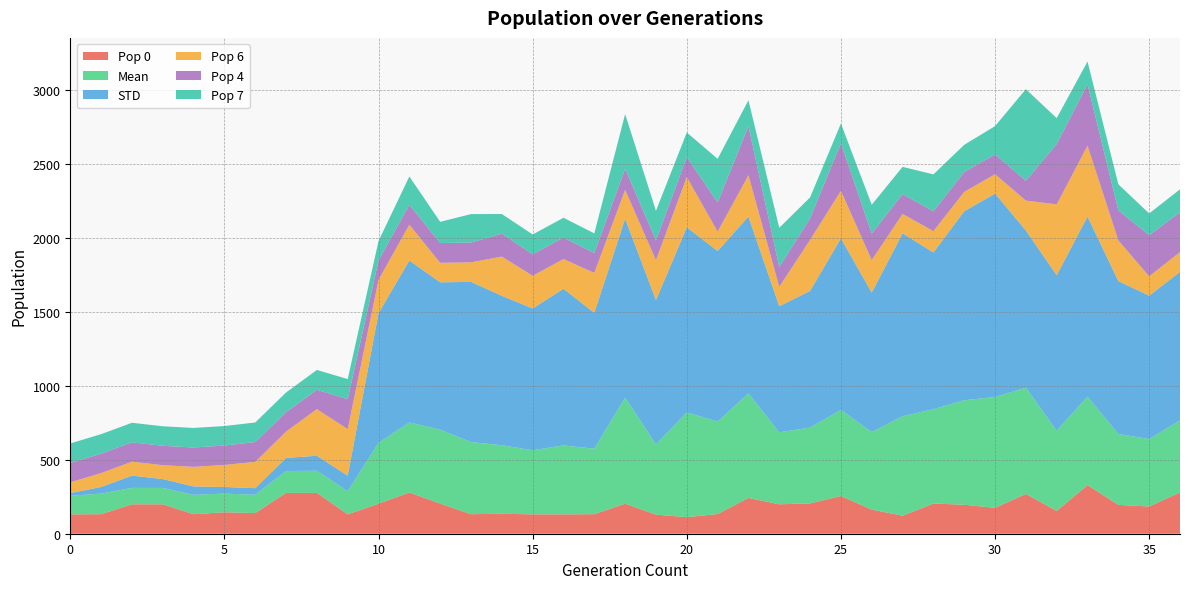

Reading right to left, transcribe all the data shown in this chart.

Pop 0: 36=279.0	35=184.0	34=195.0	33=329.0	32=154.0	31=269.0	30=175.0	29=196.0	28=204.0	27=122.0	26=163.0	25=255.0	24=205.0	23=199.0	22=242.0	21=133.0	20=112.0	19=129.0	18=203.0	17=132.0	16=131.0	15=131.0	14=135.0	13=132.0	12=204.0	11=279.0	10=203.0	9=131.0	8=276.0	7=276.0	6=140.0	5=145.0	4=132.0	3=199.0	2=199.0	1=132.0	0=131.0
Mean: 36=487.1	35=456.1	34=479.2	33=597.7	32=542.4	31=718.5	30=749.1	29=706.3	28=637.6	27=671.7	26=524.7	25=582.2	24=512.7	23=486.6	22=706.7	21=625.1	20=708.4	19=474.2	18=717.5	17=442.9	16=465.7	15=433.2	14=463.1	13=487.6	12=499.6	11=473.1	10=411.7	9=156.2	8=149.9	7=147.3	6=123.5	5=126.2	4=130.9	3=110.4	2=110.8	1=139.1	0=125.5
STD: 36=1003.8	35=968.9	34=1033.6	33=1217.4	32=1050.8	31=1062.4	30=1375.1	29=1277.5	28=1059.5	27=1237.1	26=941.9	25=1159.6	24=923.8	23=852.3	22=1195.4	21=1153.0	20=1251.0	19=976.6	18=1209.1	17=918.3	16=1059.0	15=958.6	14=1010.1	13=1083.0	12=995.8	11=1094.9	10=876.8	9=105.2	8=101.1	7=89.3	6=44.3	5=44.8	4=57.1	3=60.0	2=83.2	1=44.8	0=18.4
Pop 6: 36=134.0	35=131.0	34=275.0	33=479.0	32=479.0	31=202.0	30=131.0	29=131.0	28=144.0	27=131.0	26=220.0	25=321.0	24=345.0	23=131.0	22=279.0	21=131.0	20=340.0	19=269.0	18=195.0	17=270.0	16=201.0	15=221.0	14=265.0	13=132.0	12=132.0	11=242.0	10=225.0	9=315.0	8=315.0	7=178.0	6=178.0	5=149.0	4=132.0	3=94.0	2=94.0	1=94.0	0=72.5
Pop 4: 36=269.0	35=278.0	34=203.0	33=415.0	32=408.0	31=134.0	30=134.0	29=134.0	28=134.0	27=134.0	26=179.0	25=322.0	24=145.0	23=134.0	22=331.0	21=197.0	20=134.0	19=134.0	18=142.0	17=134.0	16=145.0	15=145.0	14=155.0	13=134.0	12=134.0	11=134.0	10=131.0	9=202.0	8=131.0	7=131.0	6=134.0	5=131.0	4=131.0	3=131.0	2=131.0	1=131.0	0=131.0
Pop 7: 36=155.0	35=147.0	34=176.0	33=154.0	32=175.0	31=619.0	30=191.0	29=184.0	28=250.0	27=184.0	26=195.0	25=133.0	24=142.0	23=265.0	22=176.0	21=295.0	20=167.0	19=200.0	18=370.0	17=133.0	16=134.0	15=134.0	14=133.0	13=192.0	12=143.0	11=192.0	10=131.0	9=136.0	8=134.0	7=133.0	6=132.0	5=132.0	4=132.0	3=132.0	2=132.0	1=132.0	0=132.0